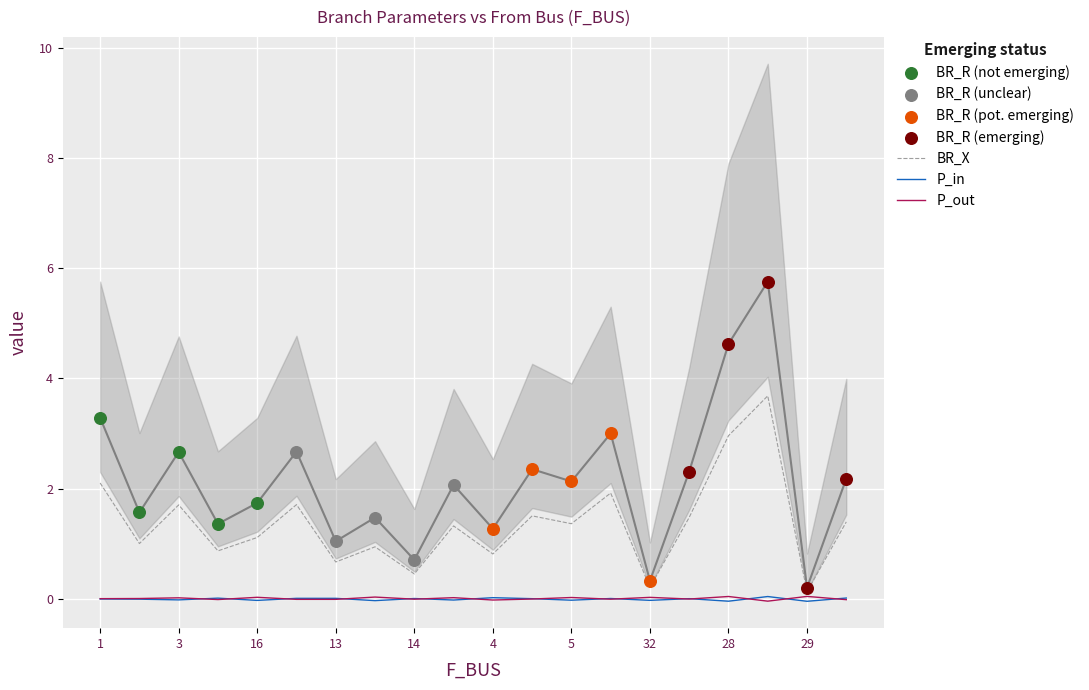

Which series reaches the minimum Y coordinate?

P_in